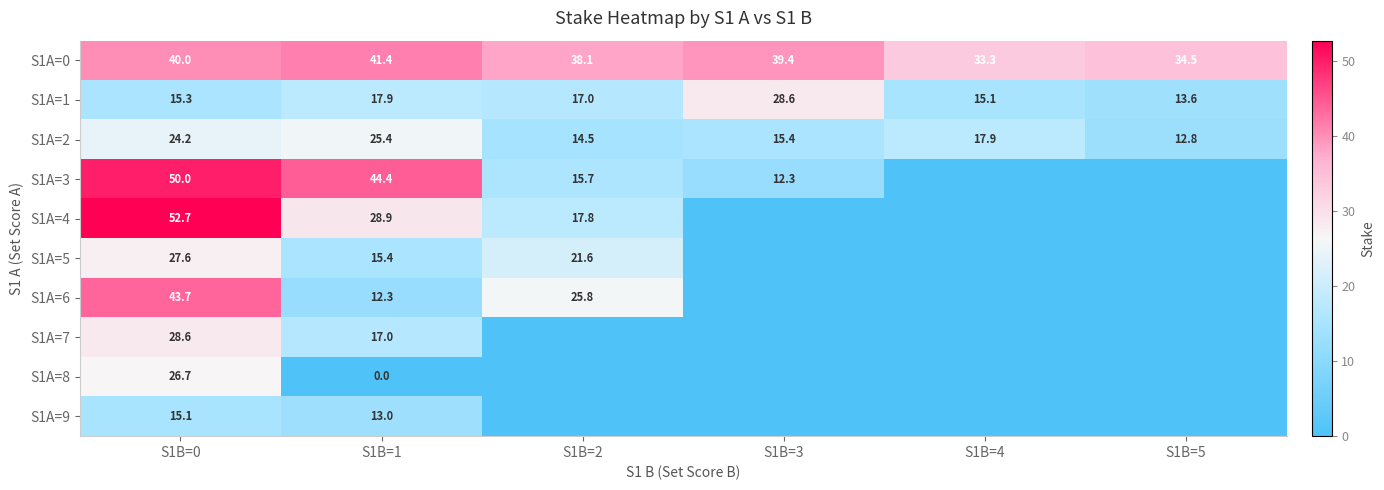

At which category is the sum across all series the highest?

S1B=0